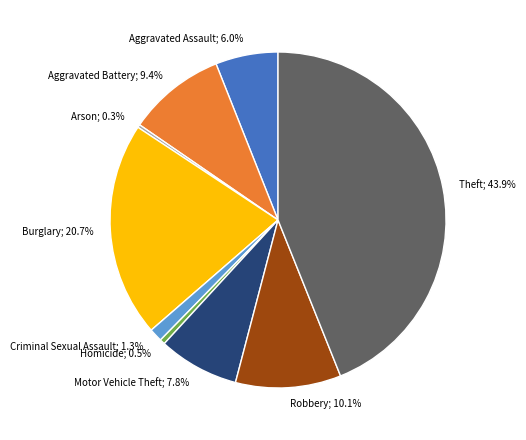

Is there any slice that represents more than half of the pie?

No